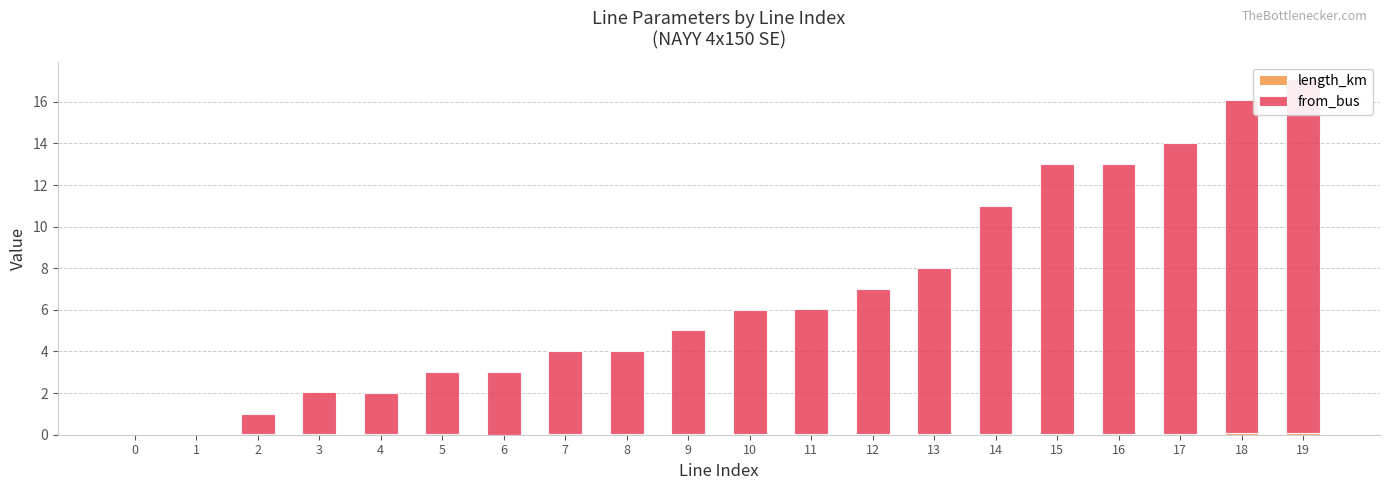

What is the total value across all series at 13?

8.0